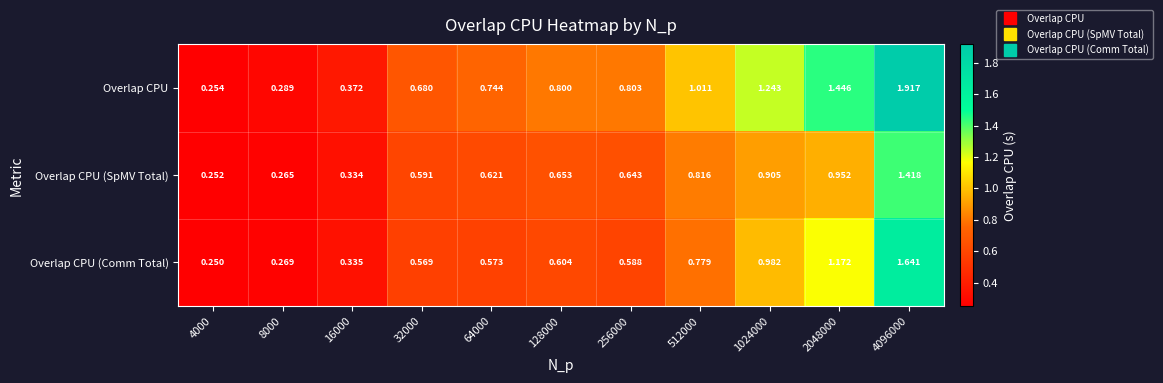

At which category is the sum across all series the highest?

4096000